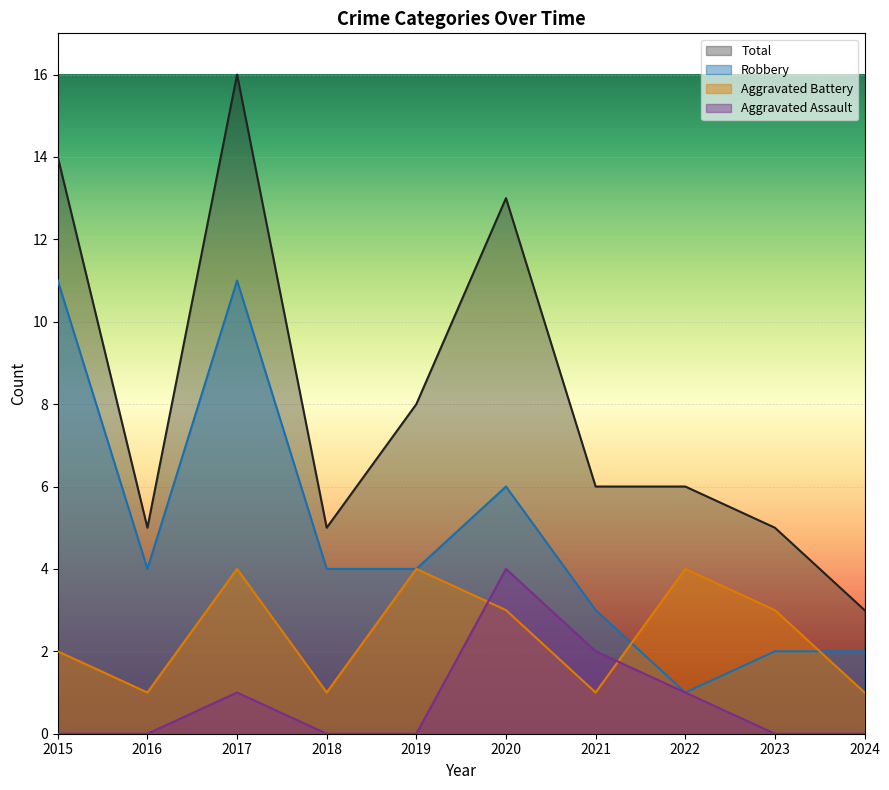

Does the chart display data point markers on the line(s)?

No